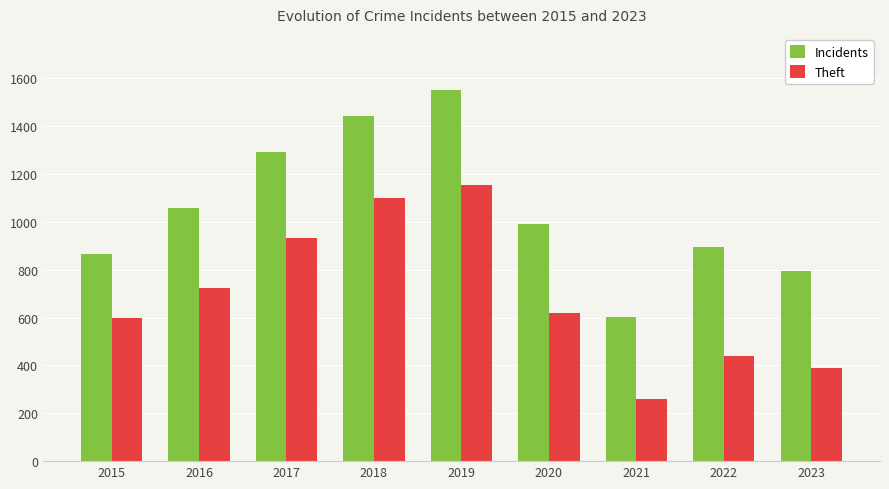

What is the sum of the Incidents values at 2019 and 2023?

2347